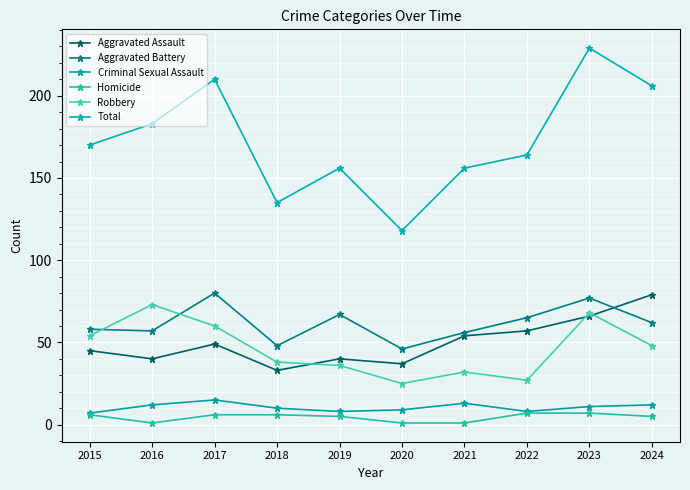

True or false: Robbery has a value of 32 at 2021.

True